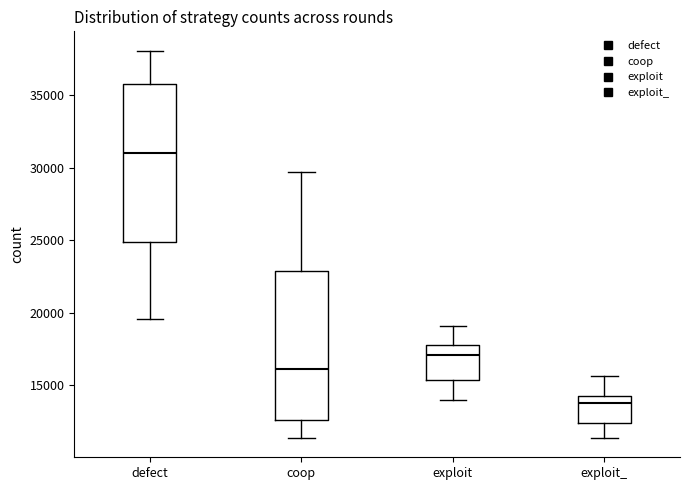

Where is the upper edge of the box for exploit_ on the y-axis? The values are not printed on the chart, so give them approximately, as read against the axis.

14500